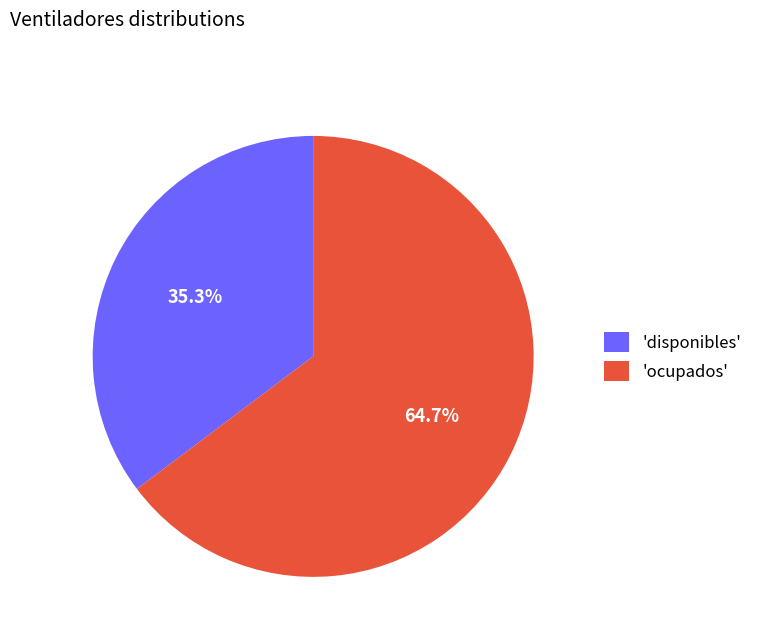

Which category has the biggest portion of the pie?

'ocupados'